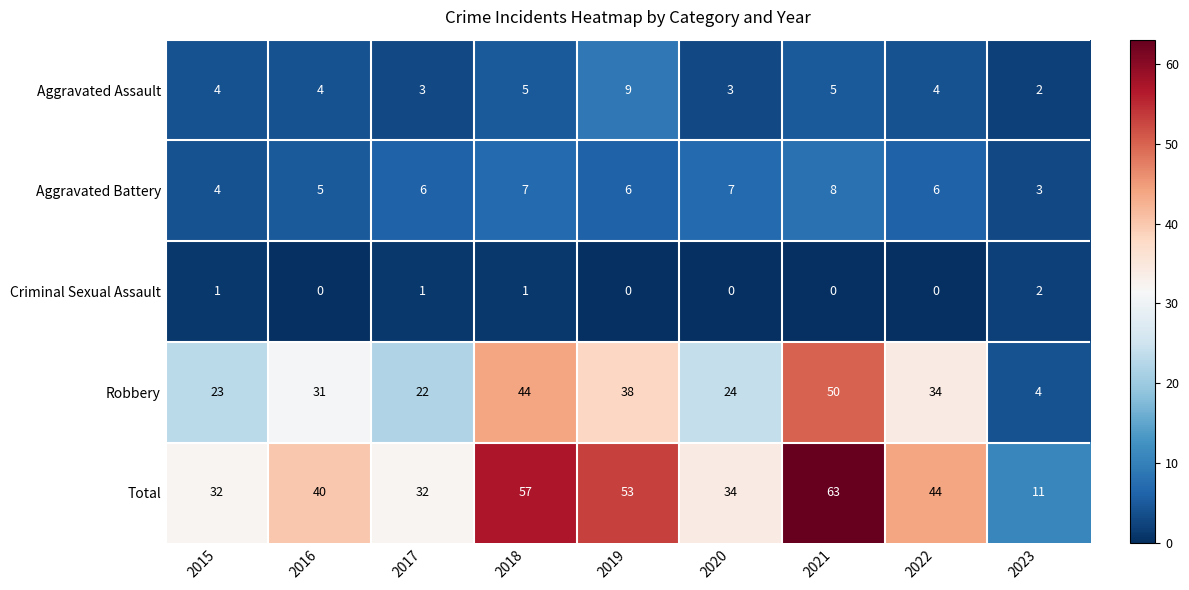

What is the difference between the Total values at 2020 and 2016?

6